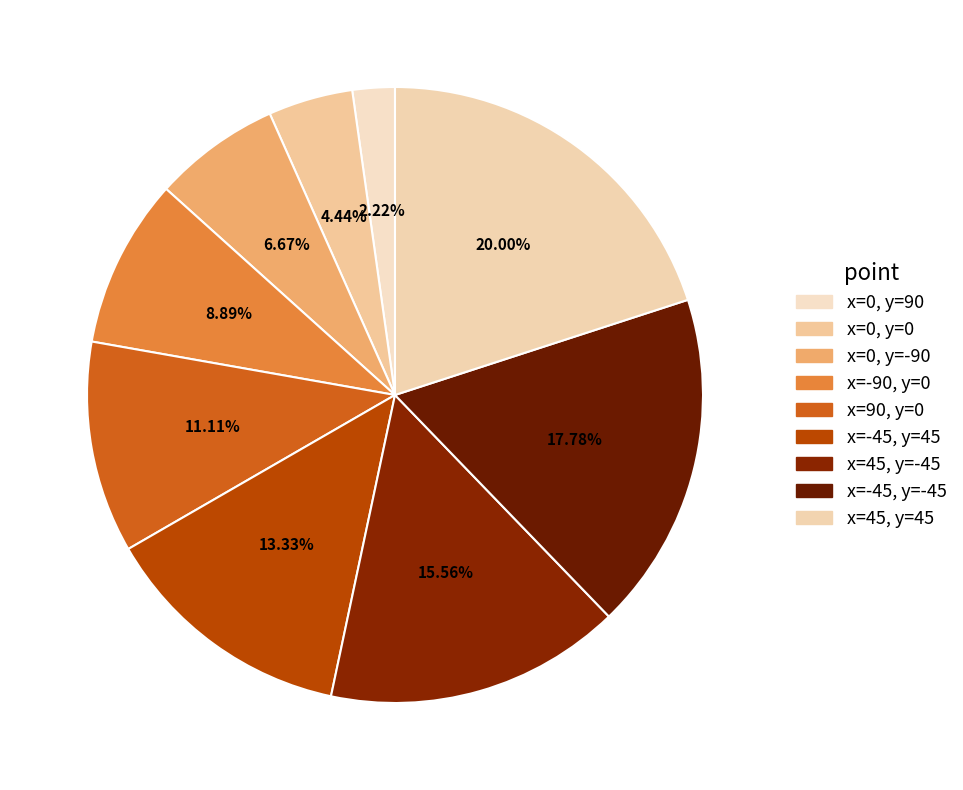

True or false: x=90, y=0 accounts for 1% of the total.

False